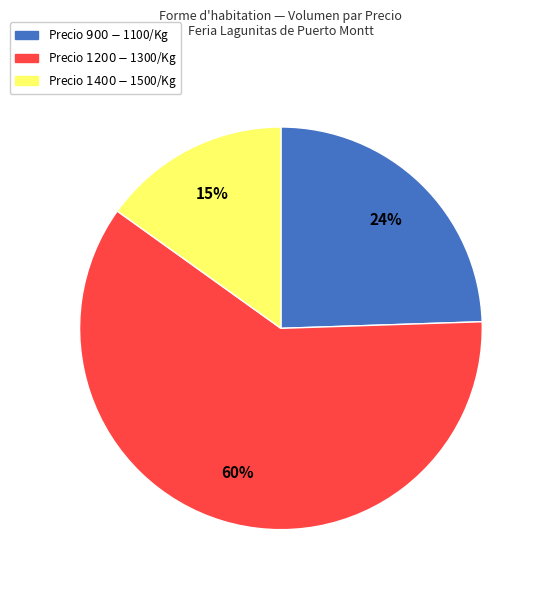

Is there any slice that represents more than half of the pie?

Yes